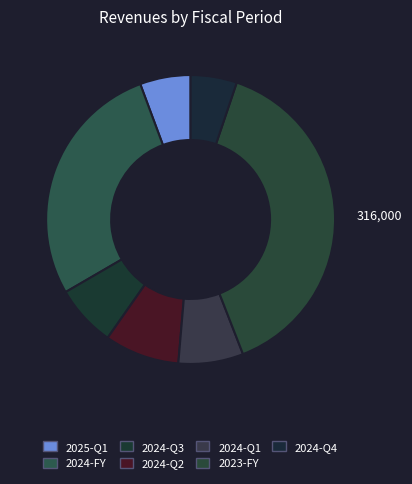

Rank the categories by value from lowest to highest.

2024-Q4, 2025-Q1, 2024-Q3, 2024-Q1, 2024-Q2, 2024-FY, 2023-FY